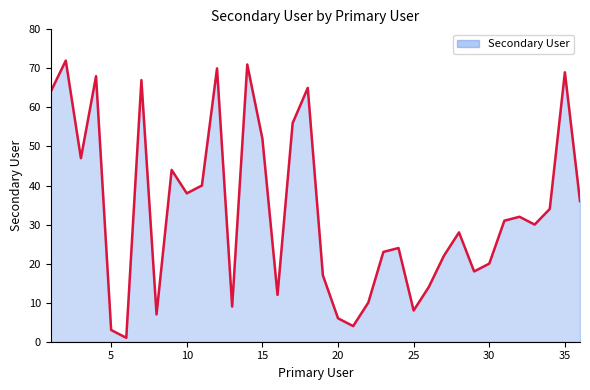

What is the difference between the maximum and minimum values?

71